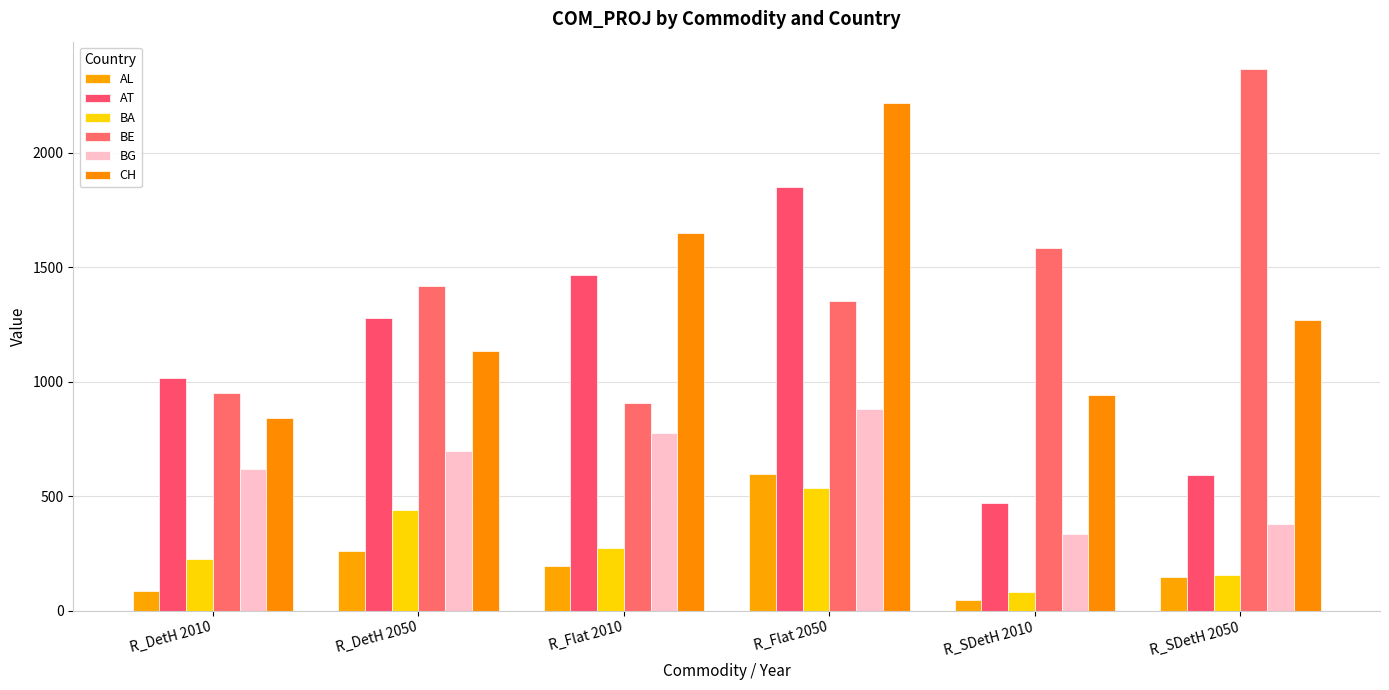

What is the sum of the AT values at R_SDetH 2050 and R_Flat 2050?

2441.9